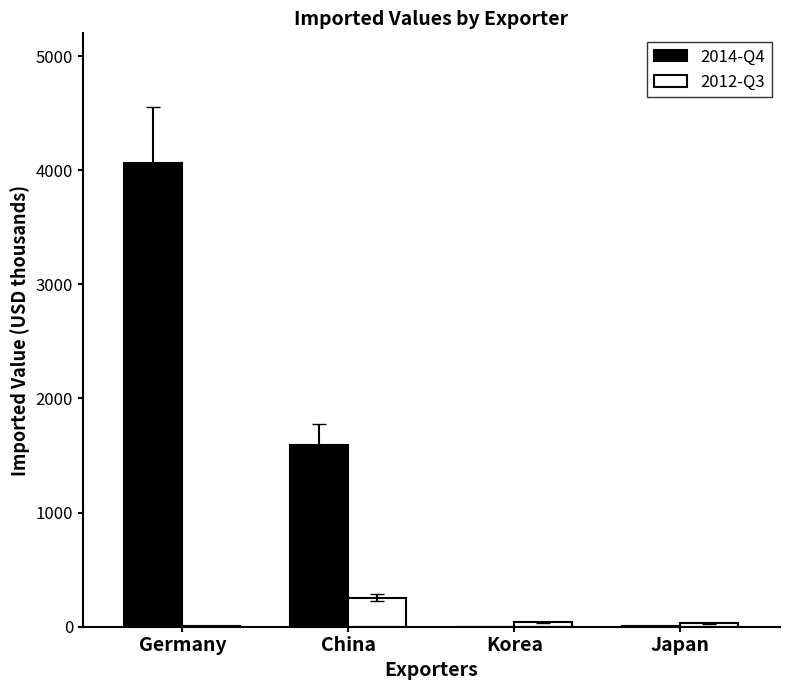

Count the number of data series in this chart.

2